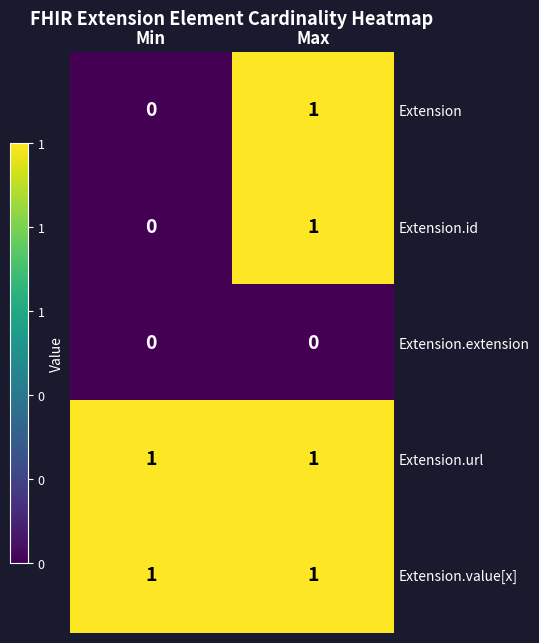

True or false: Extension has a value of -1 at Min.

False